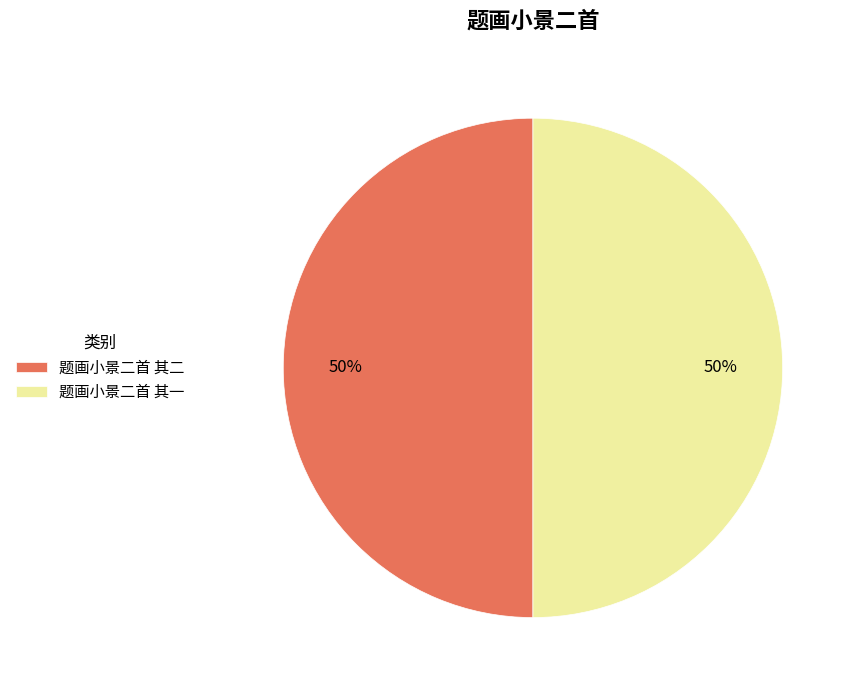

Combined, do 题画小景二首 其一 and 题画小景二首 其二 account for over 50%?

Yes